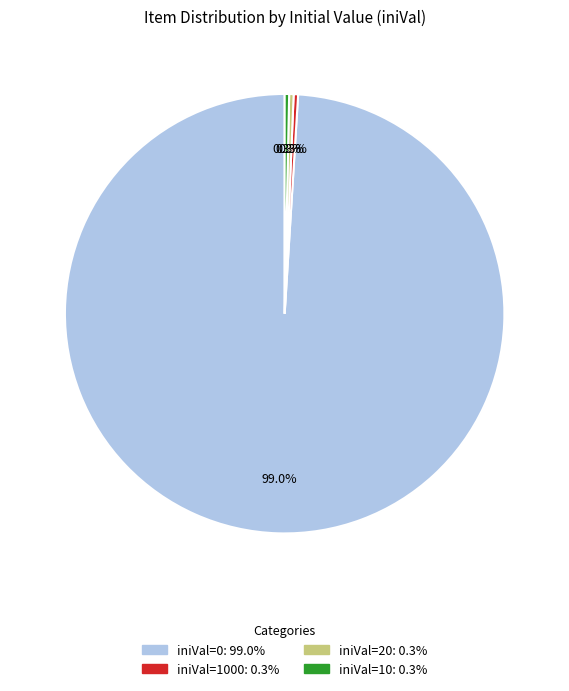

Is there any slice that represents more than half of the pie?

Yes